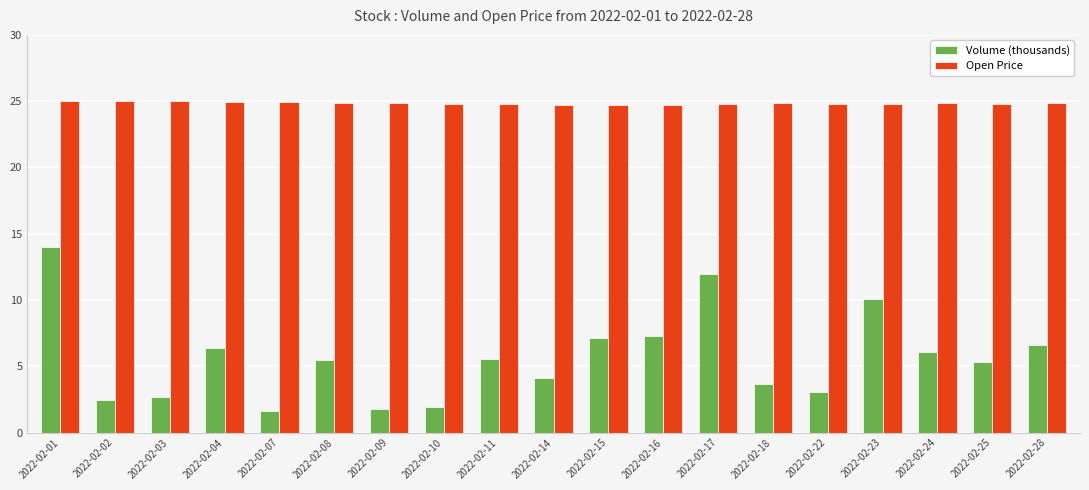

Rank the series by their maximum value, from highest to lowest.

Open Price, Volume (thousands)